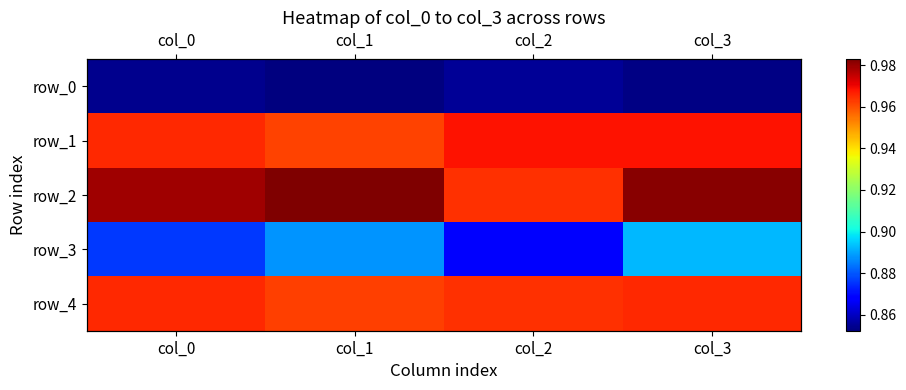

What is the spread (max minus min) of values at col_3?

0.1